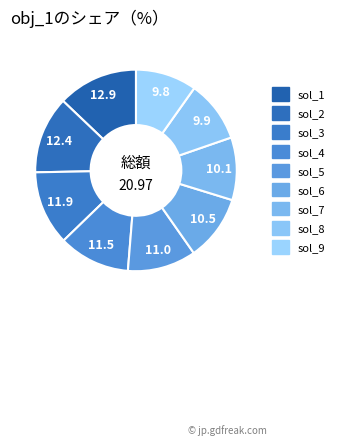

To the nearest percent, what portion does sol_1 represent?

13%